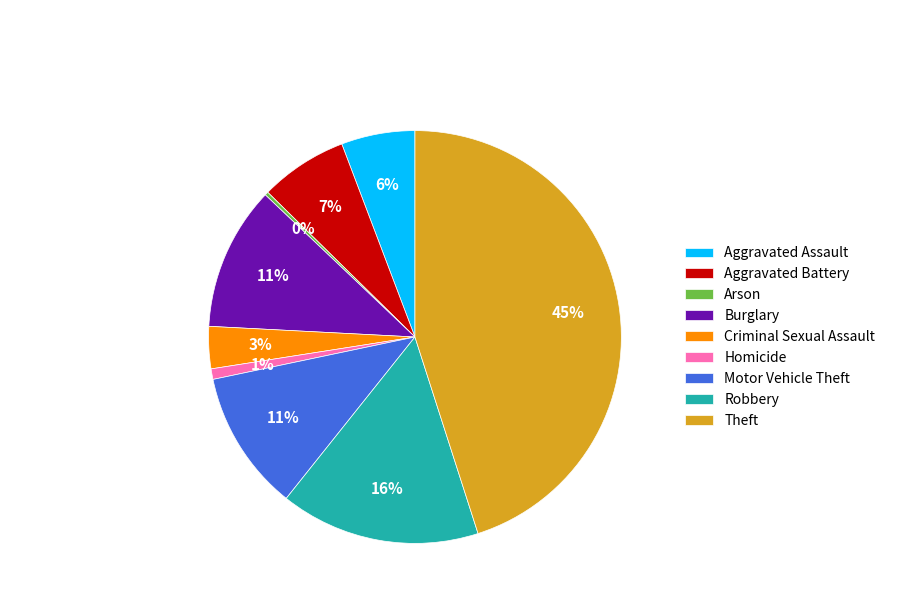

To the nearest percent, what is the difference between the largest and smallest slice percentages?

45%